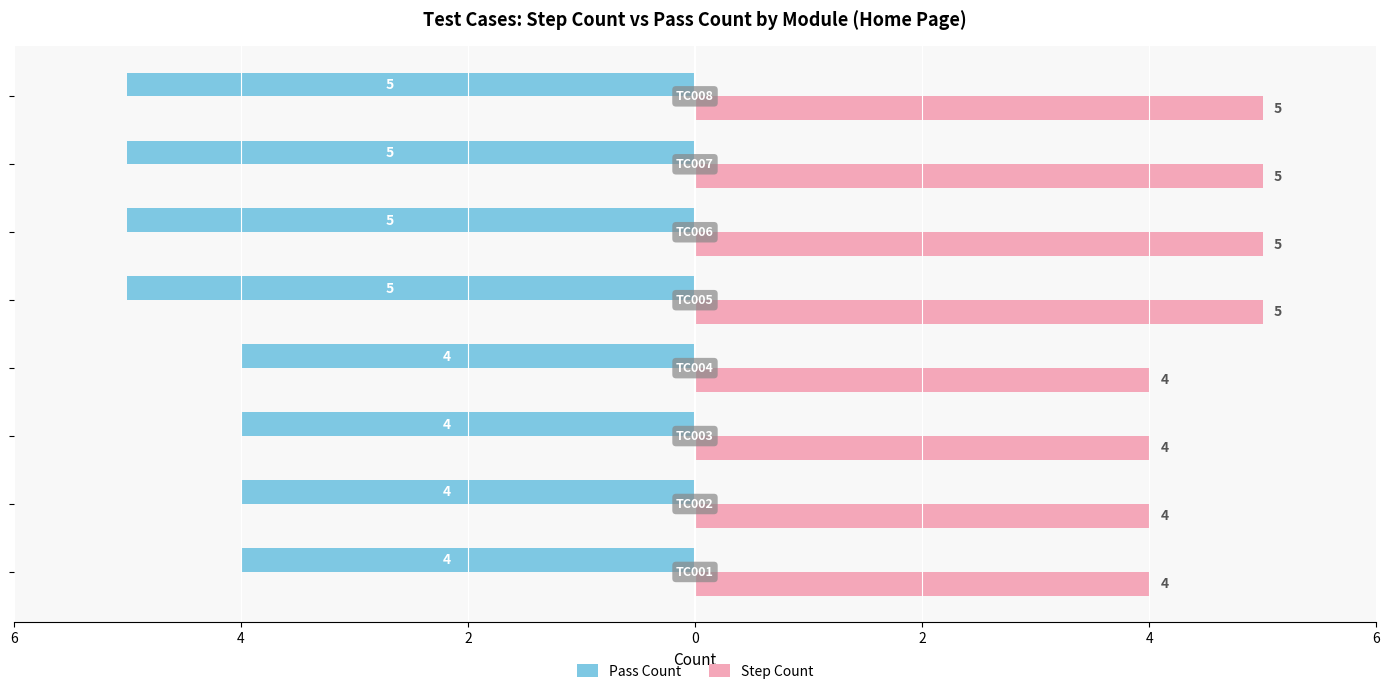

What are all the series names shown in the legend?

Pass Count, Step Count